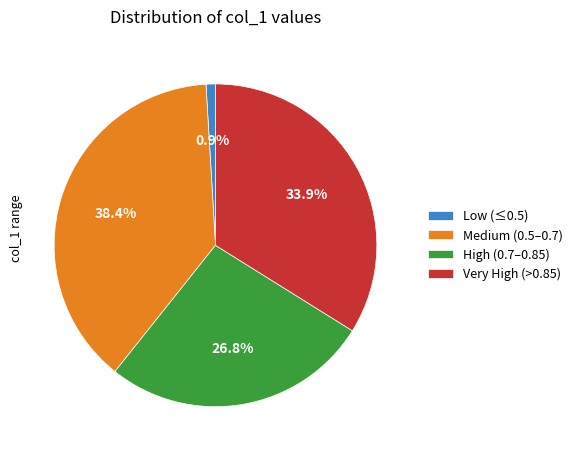

Between Very High (>0.85) and Low (≤0.5), which is larger?

Very High (>0.85)